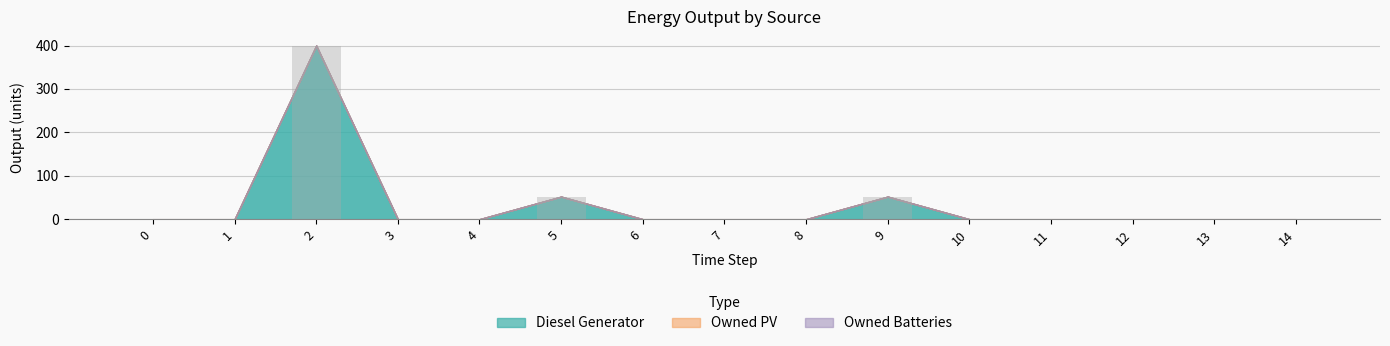

Reading left to right, what are all the values shown in this chart?

0=0	1=0	2=400	3=0	4=0	5=52	6=0	7=0	8=0	9=52	10=0	11=0	12=0	13=0	14=0